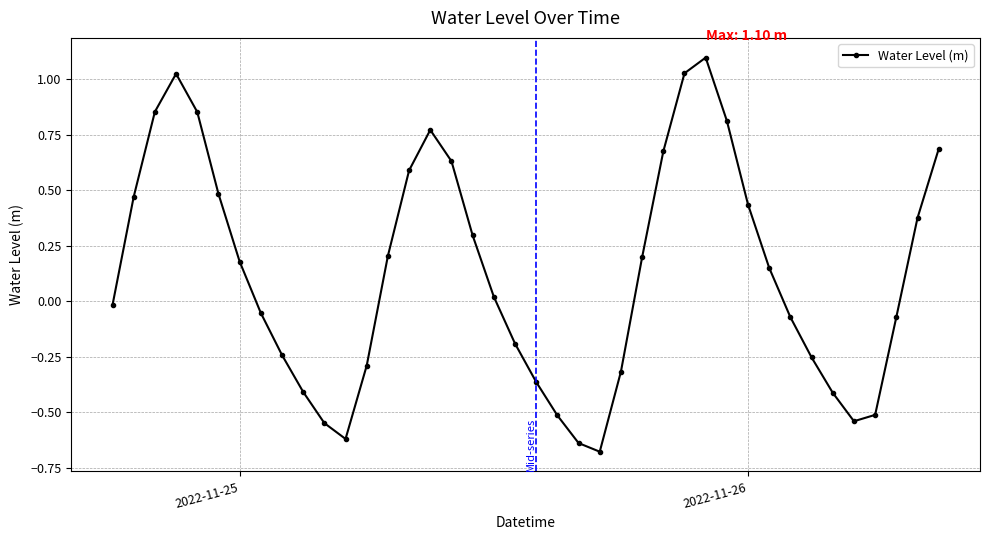

True or false: there are more than 0 points higher than both neighbors.

True